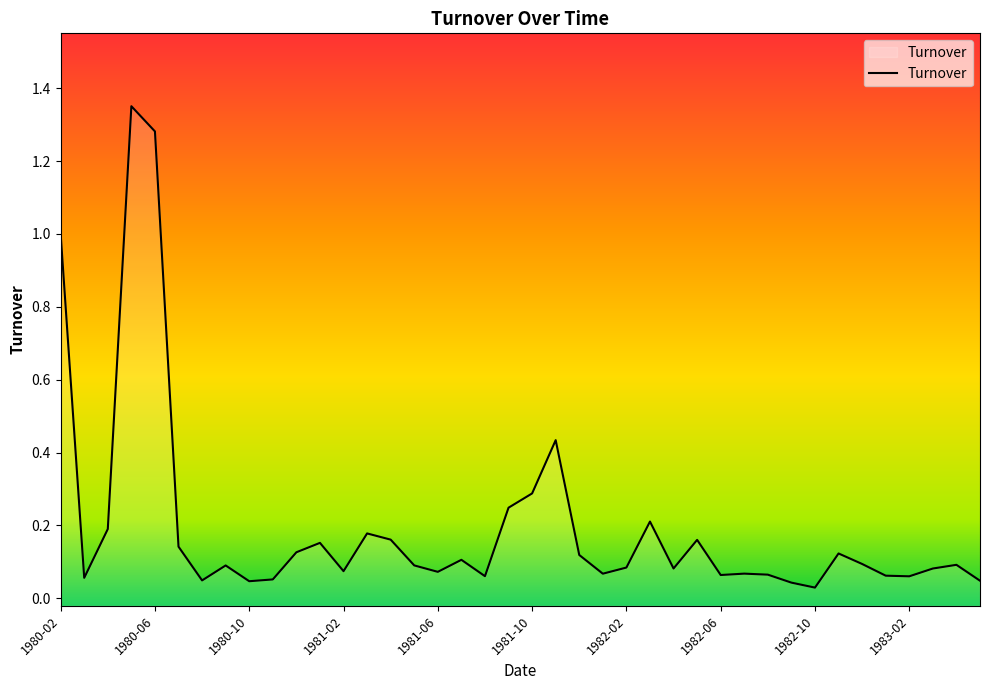

True or false: the data shows 0.1 at 1980-07.

True